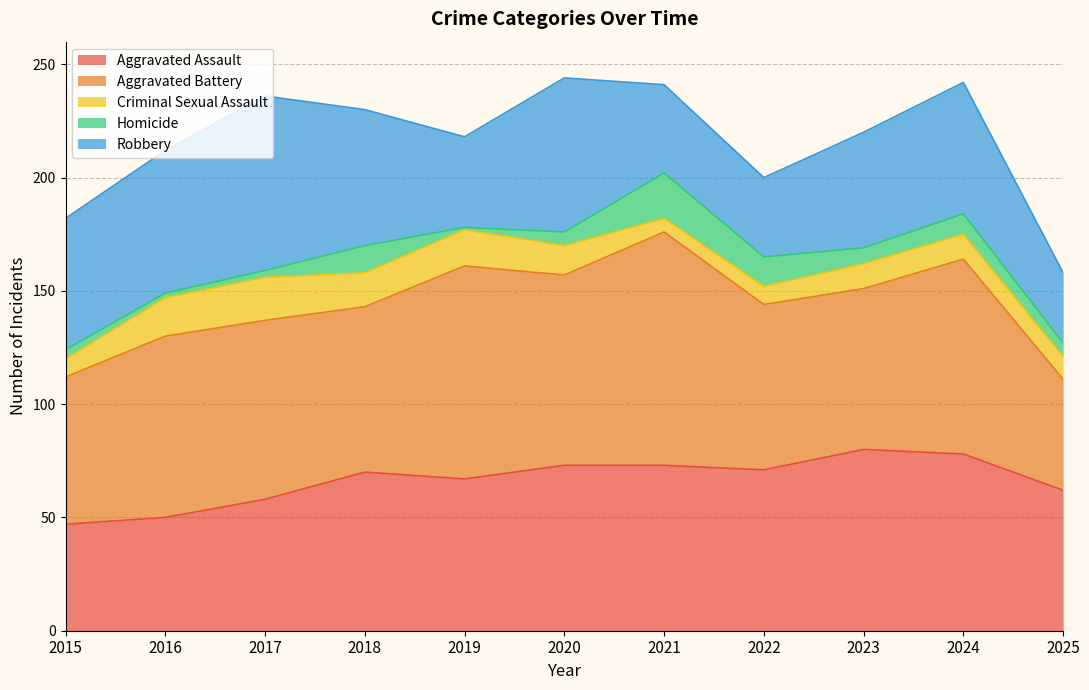

At which category does Aggravated Battery reach its first local valley?

2018